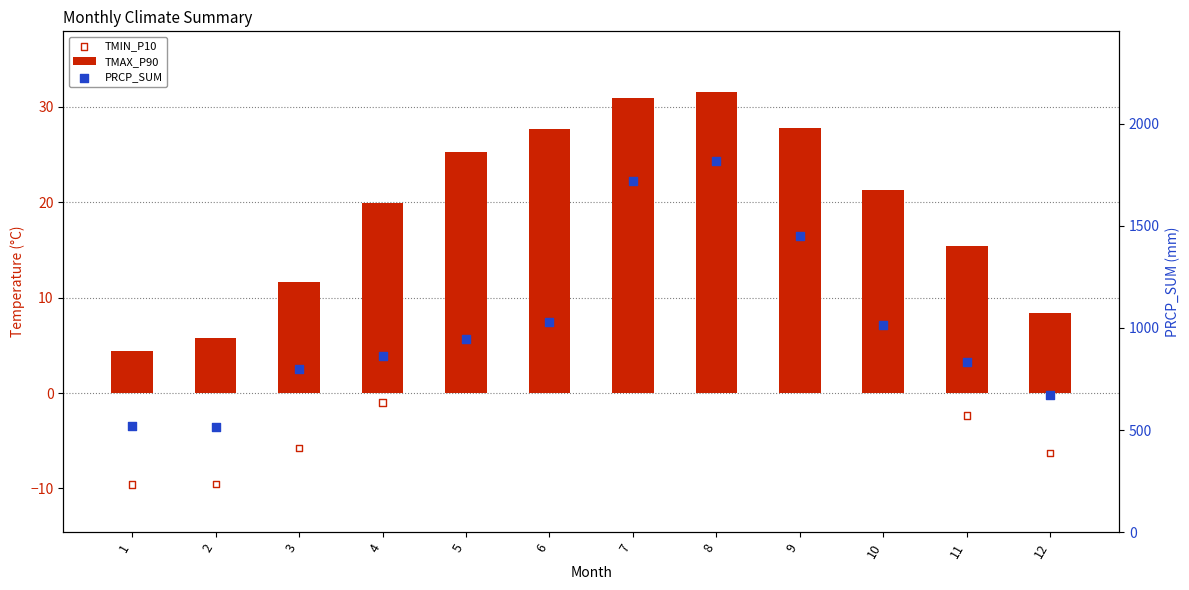

Which series has the widest spread of Y values?

PRCP_SUM